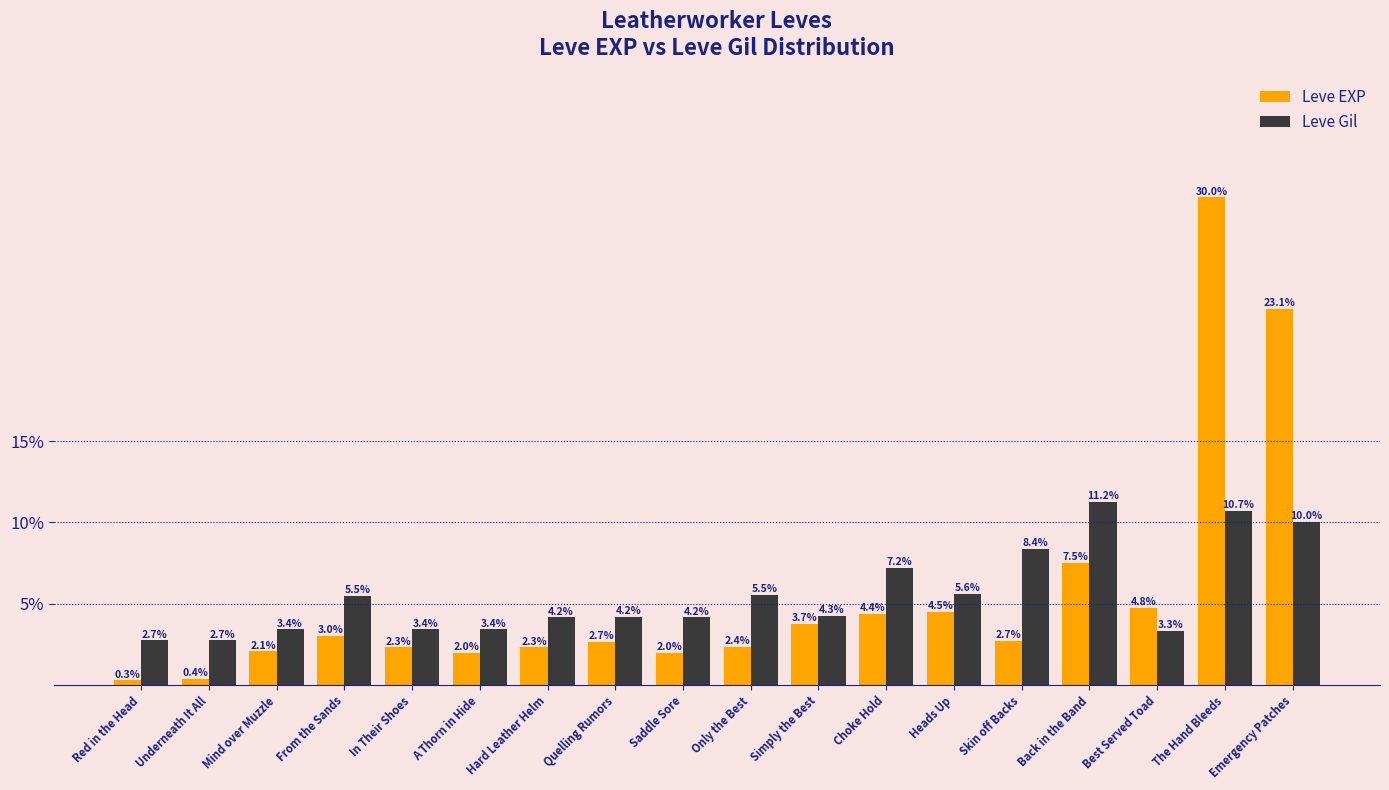

How many distinct data groups are displayed?

2